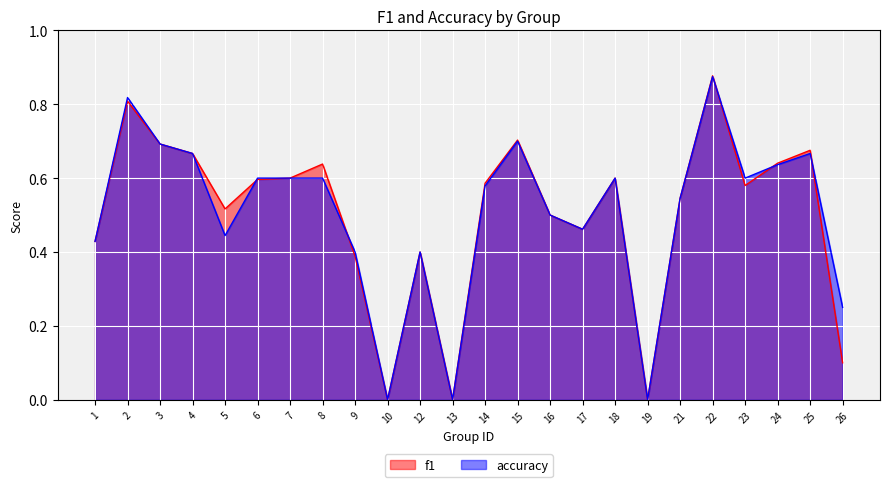

Rank the series by their average value, from lowest to highest.

f1, accuracy